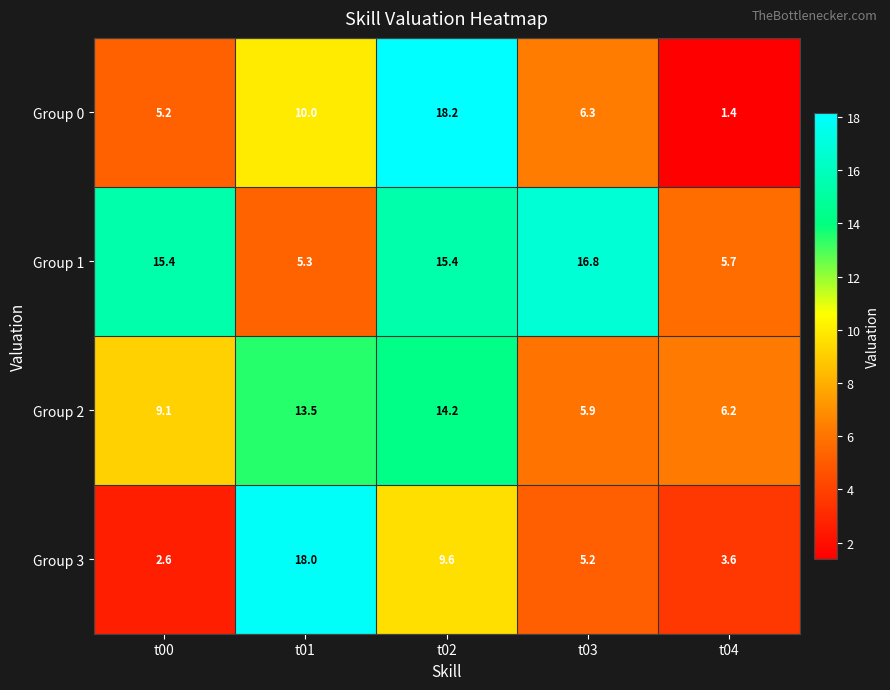

How many data points in Group 2 are less than 9?

2